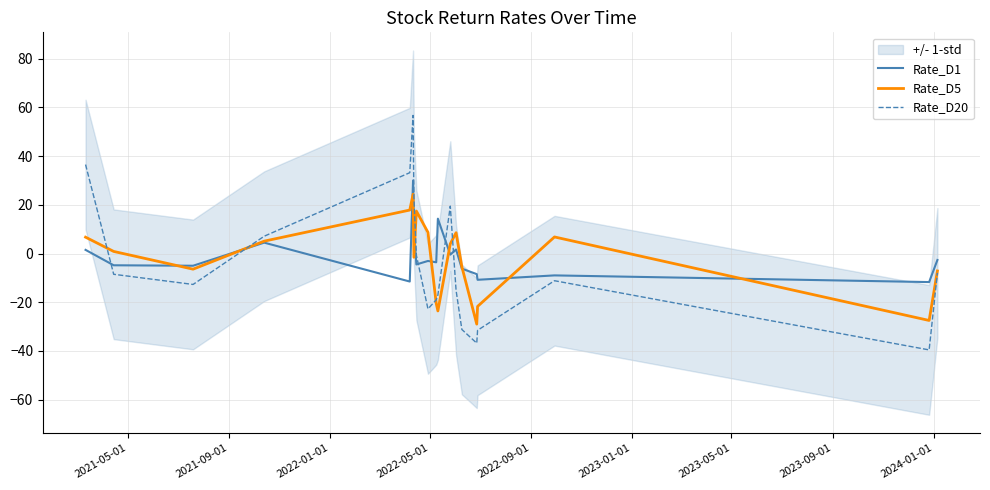

What are all the series names shown in the legend?

Rate_D1, Rate_D5, Rate_D20